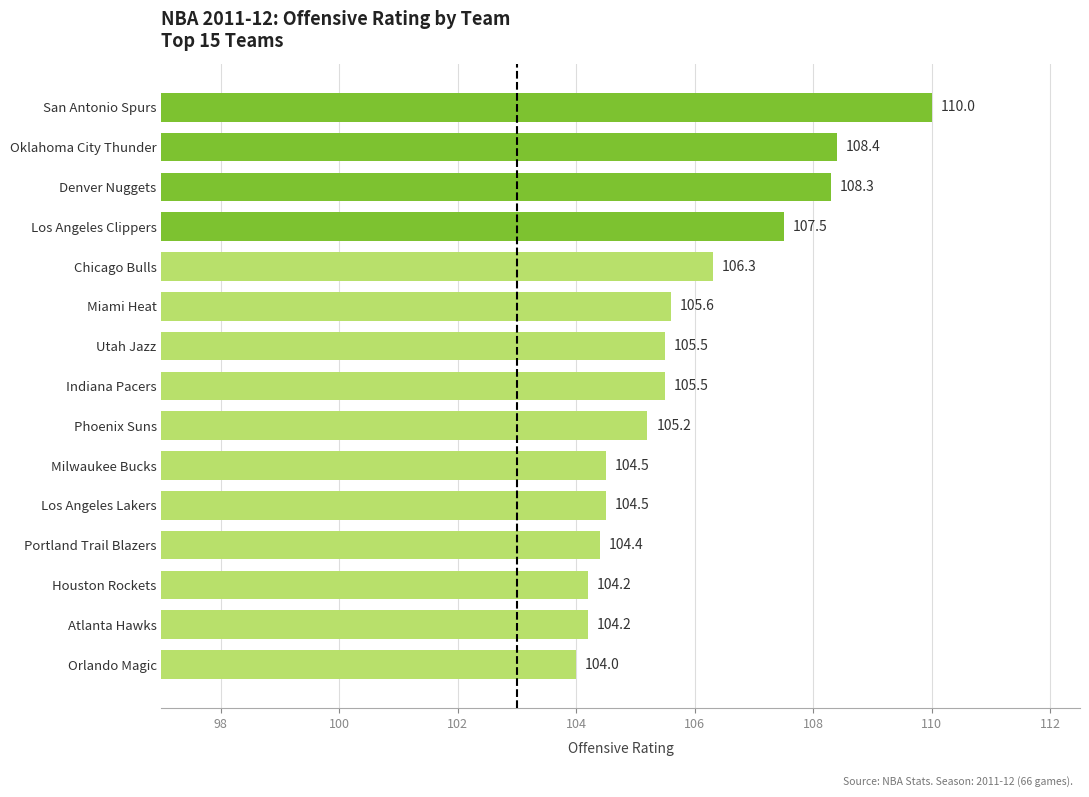

How many data points are less than 105?

6